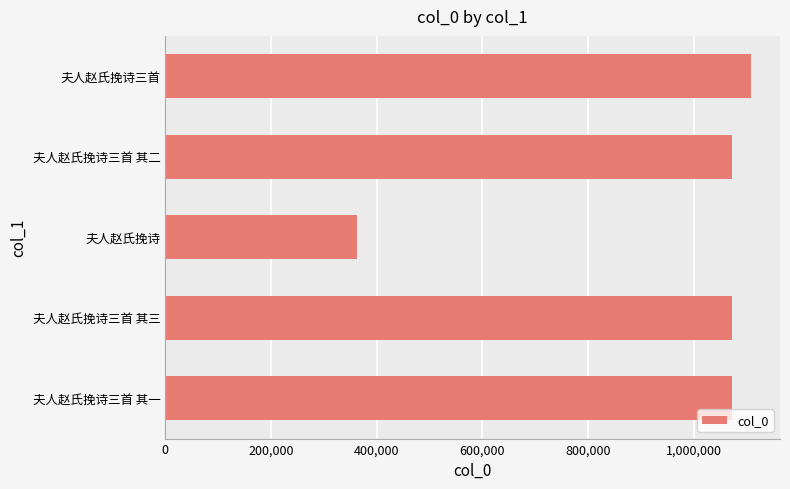

Which has a higher value, 夫人赵氏挽诗 or 夫人赵氏挽诗三首?

夫人赵氏挽诗三首